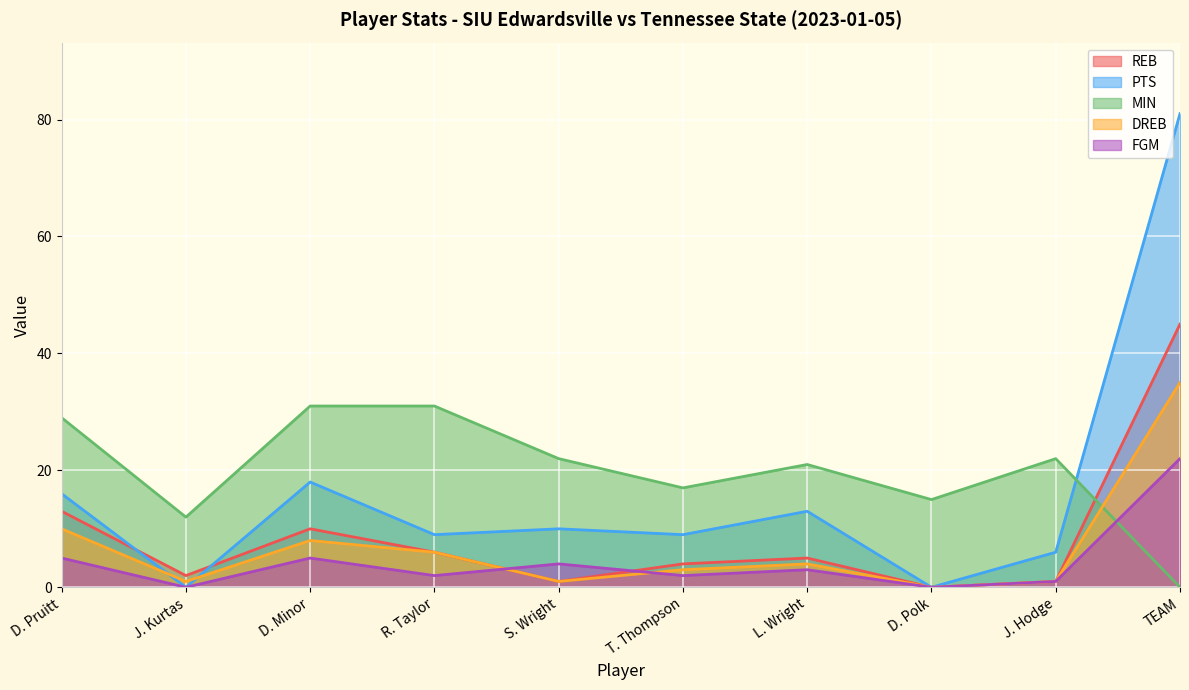

What is the total value across all series at T. Thompson?

35